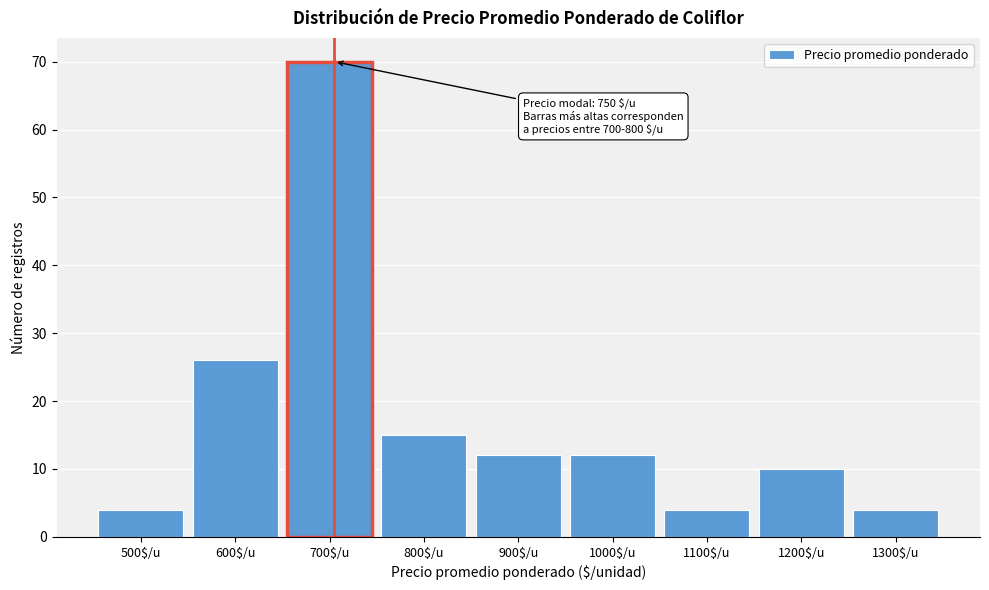

Reading left to right, transcribe all the data shown in this chart.

4	26	70	15	12	12	4	10	4